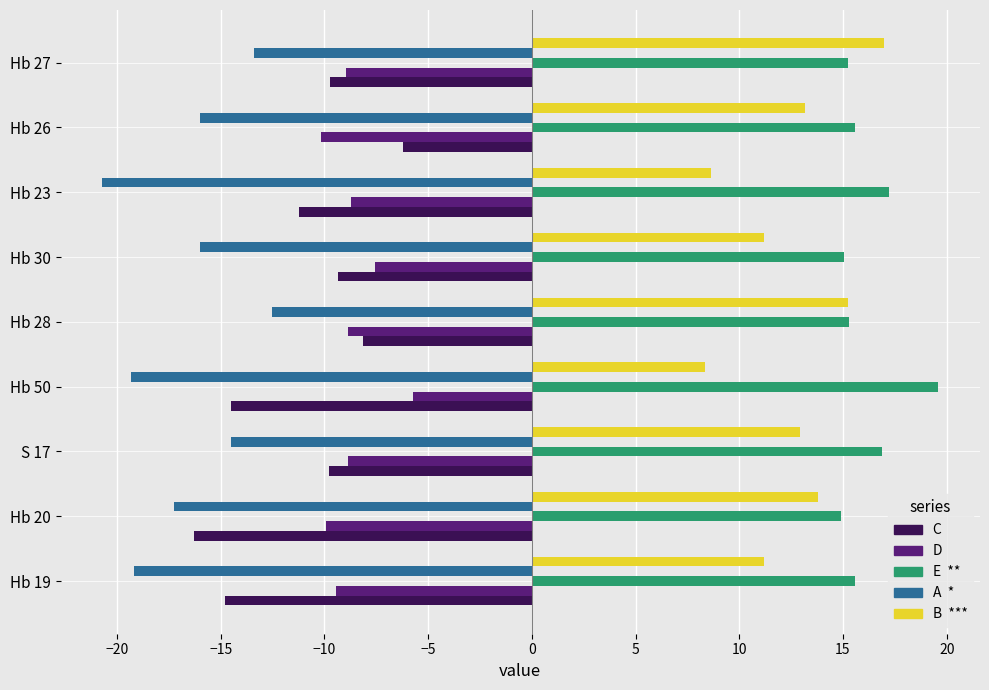

What is the difference between the highest and lowest values at Hb 50?

38.9